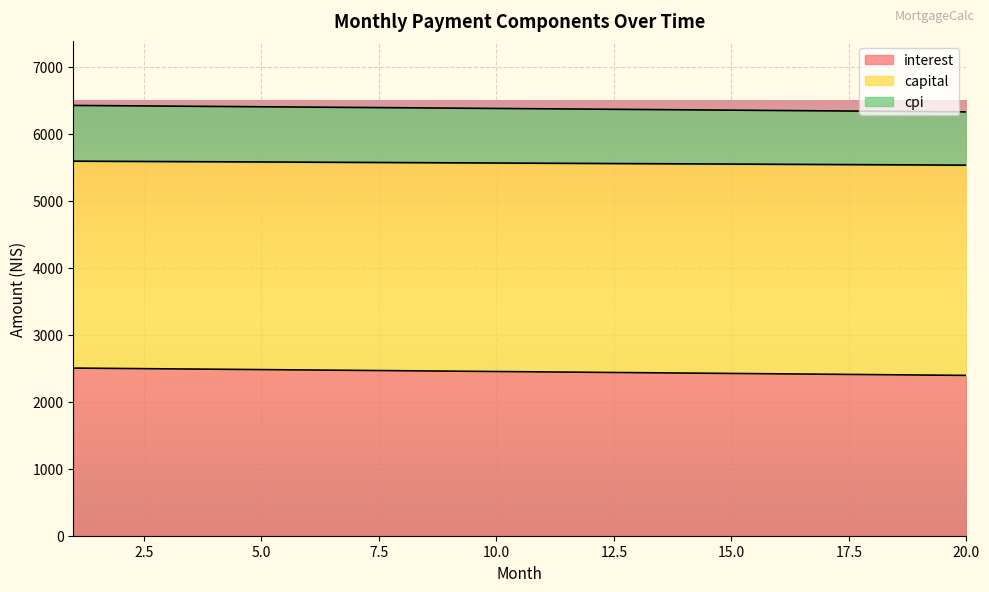

At which category does the chart reach its peak across all series?

1